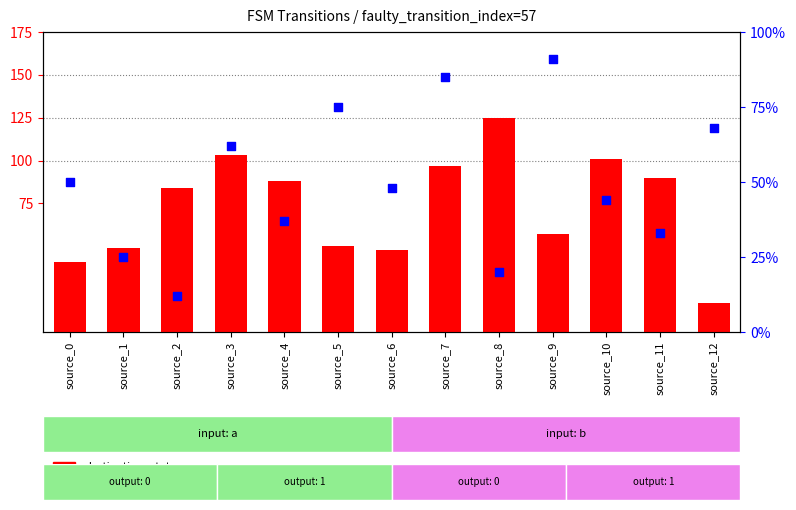

Which series has the largest total across all categories?

destination_state